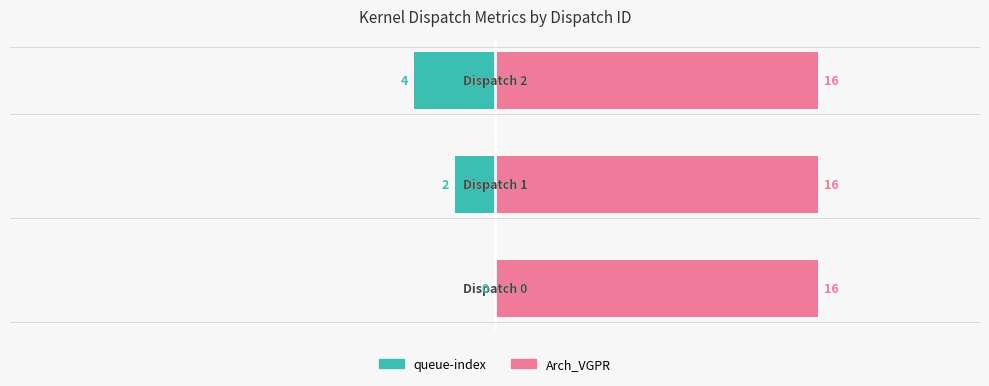

How many bars are there in total?

6